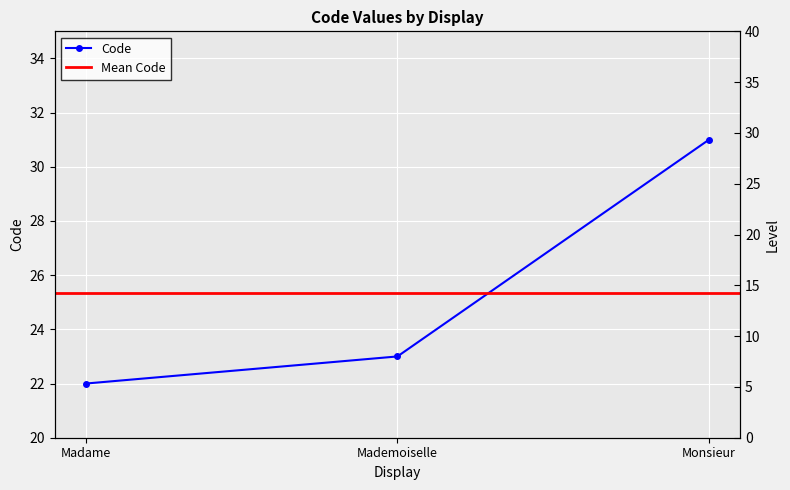

What is the minimum value shown in the chart?

22